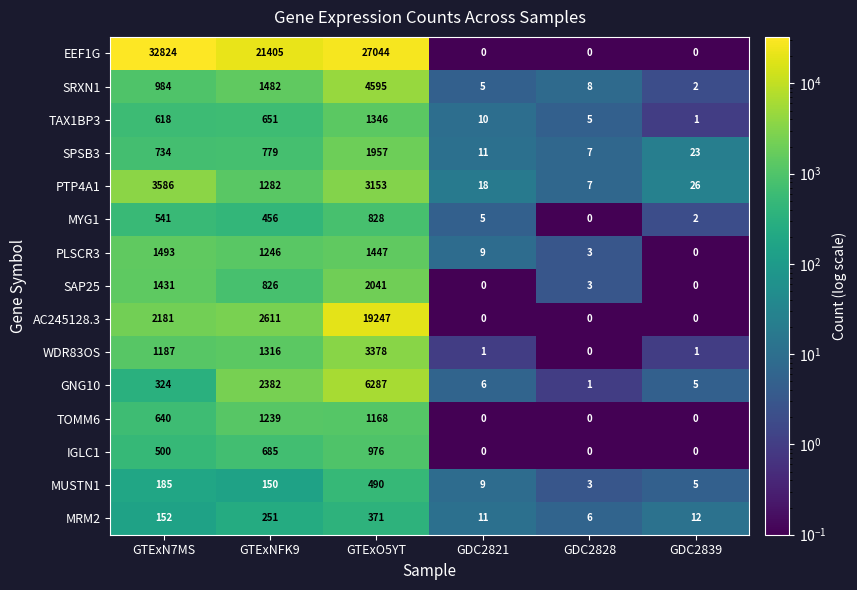

What is the approximate value of MUSTN1 at GTExO5YT, to the nearest 10?

490